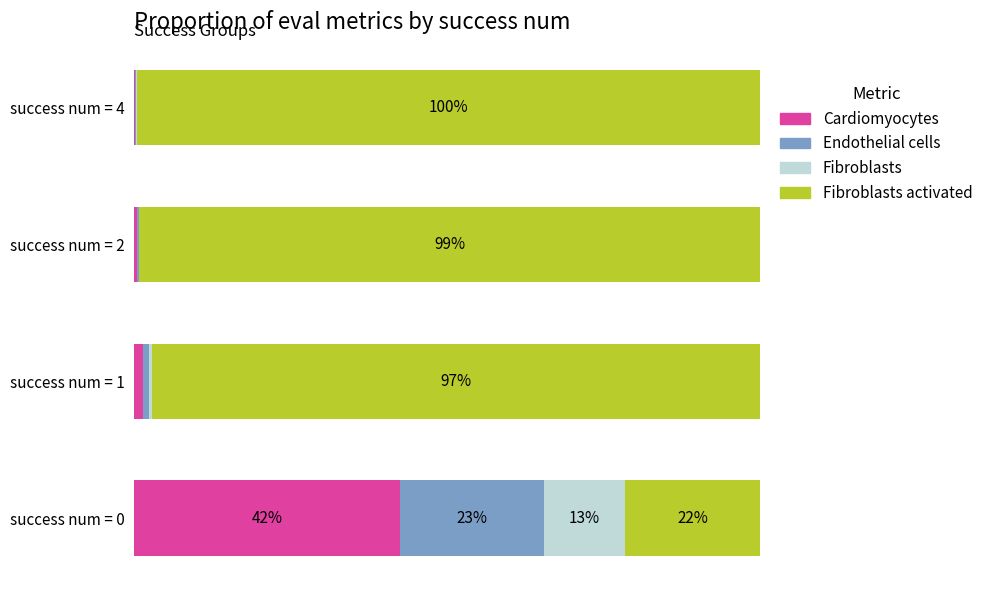

What is the value of the evals bar at the 1st from the left?

0.2